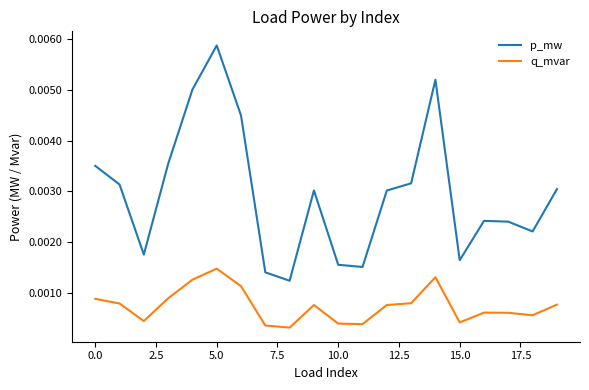

Which series has the widest spread of values?

p_mw